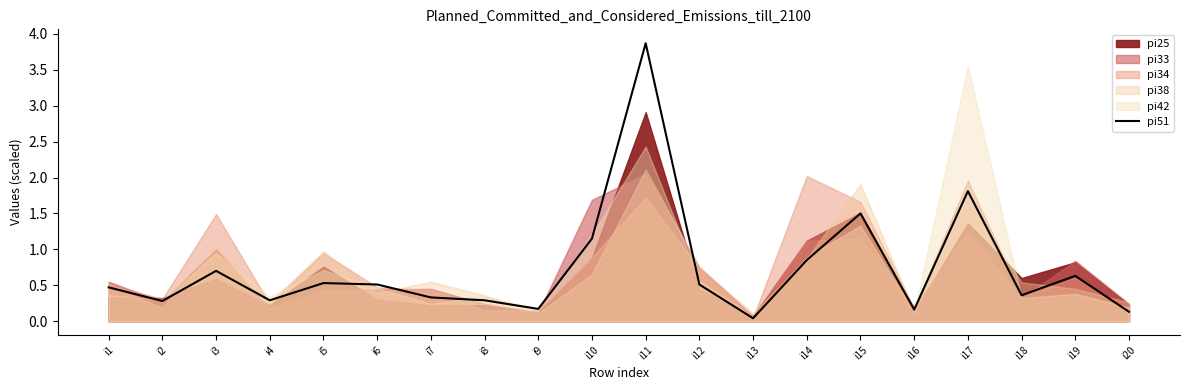

Does the chart have visible grid lines?

No